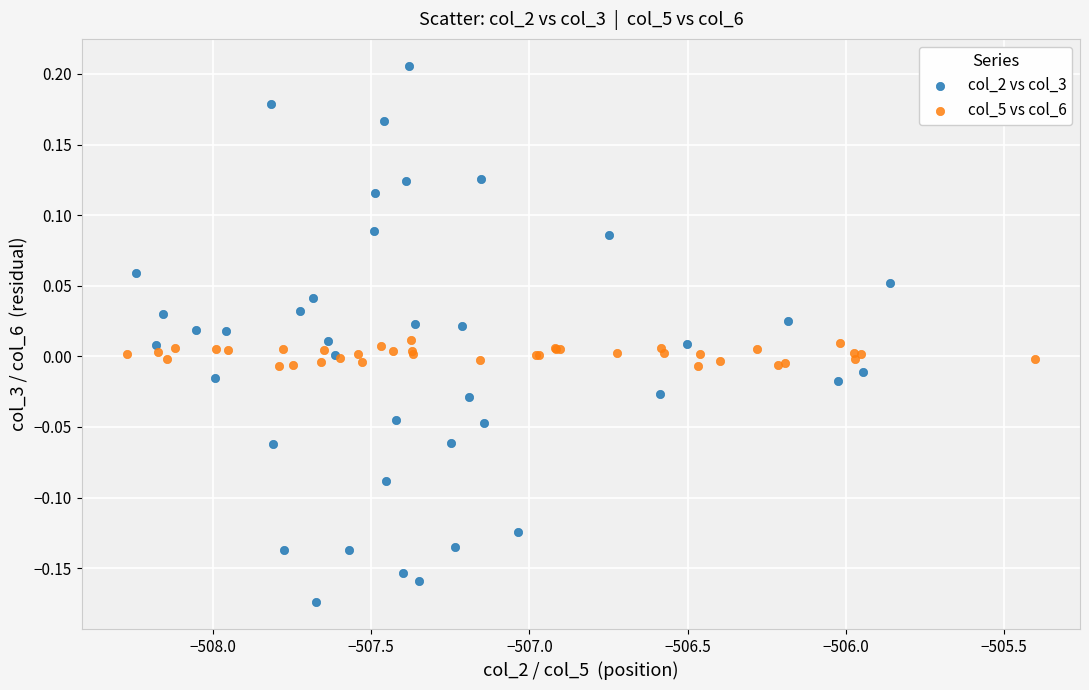

Which series contains the lowest Y value?

col_2 vs col_3